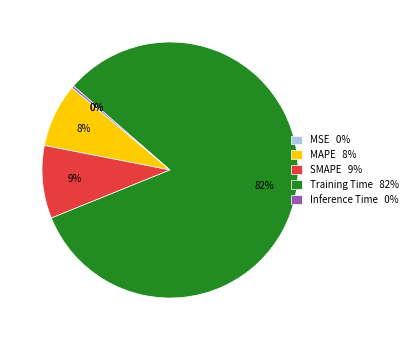

Is Training Time the majority of the pie?

Yes